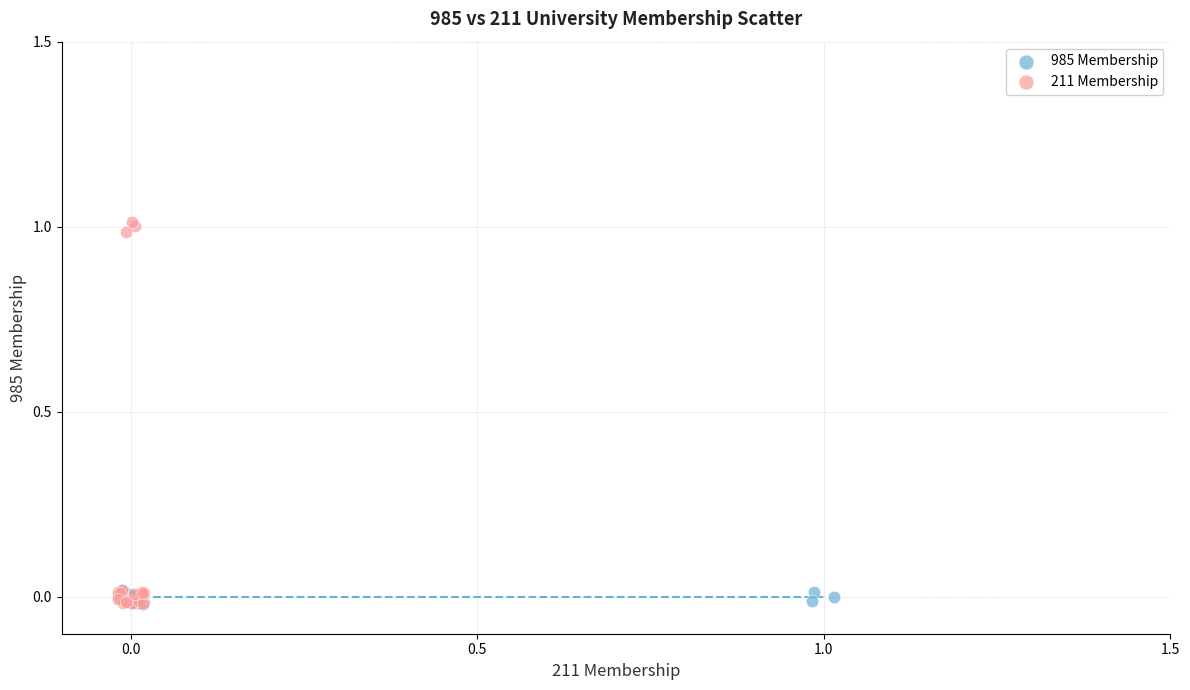

Which series has the largest Y range (max minus min)?

211 Membership